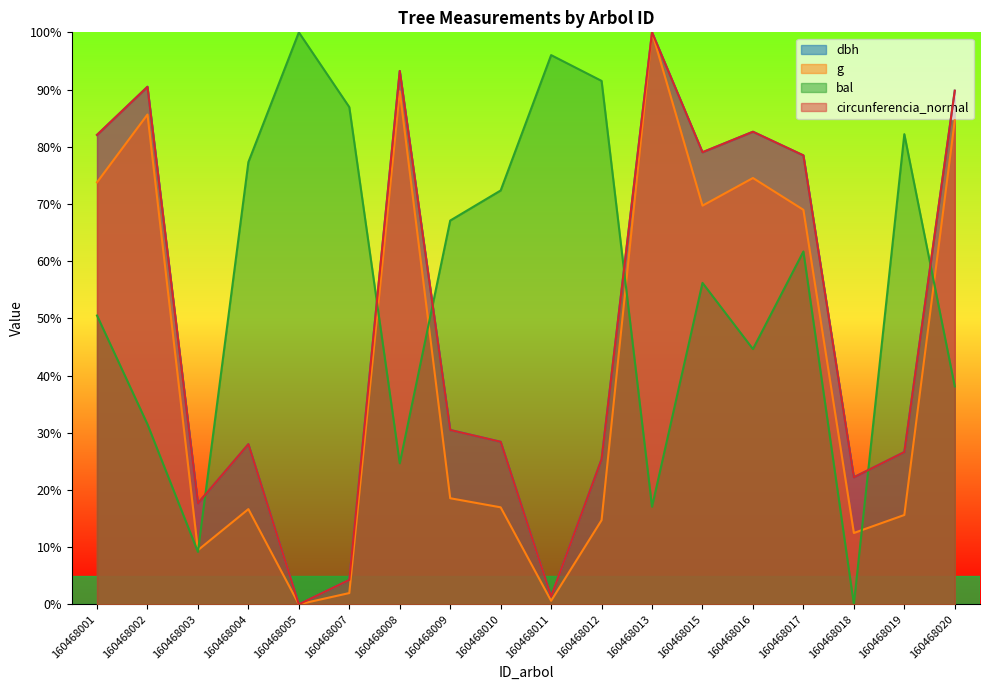

True or false: bal has more than 2 interior local peaks.

True